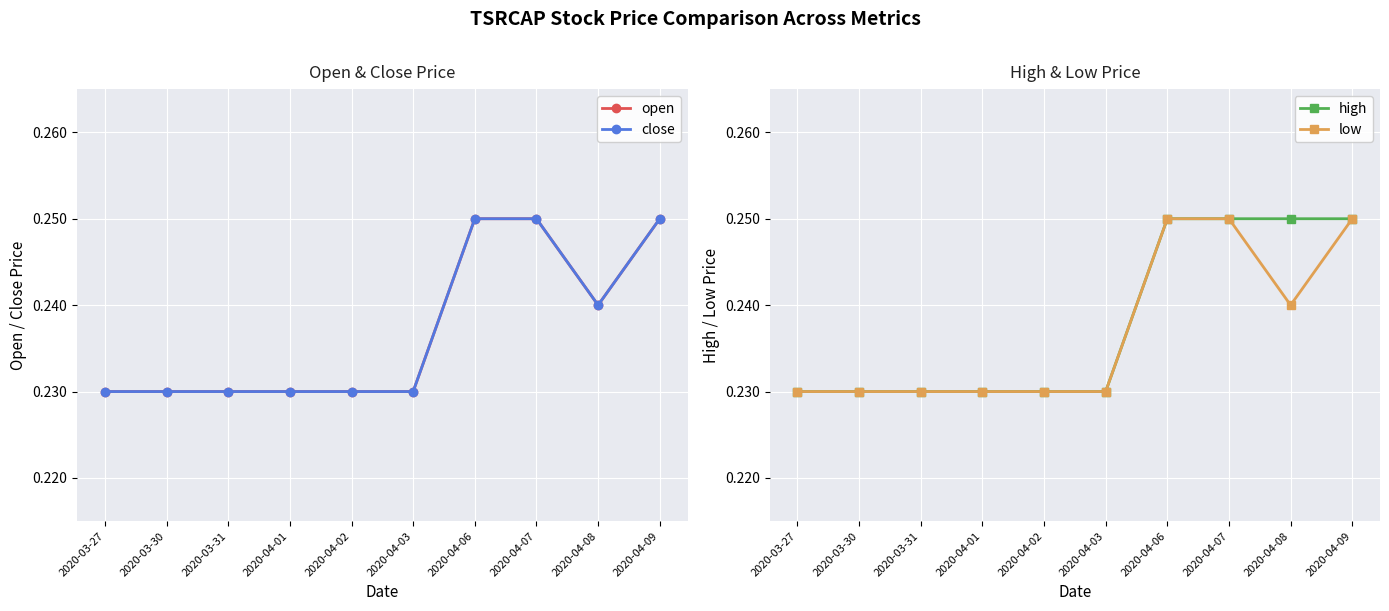

What are all the series names shown in the legend?

open, close, high, low